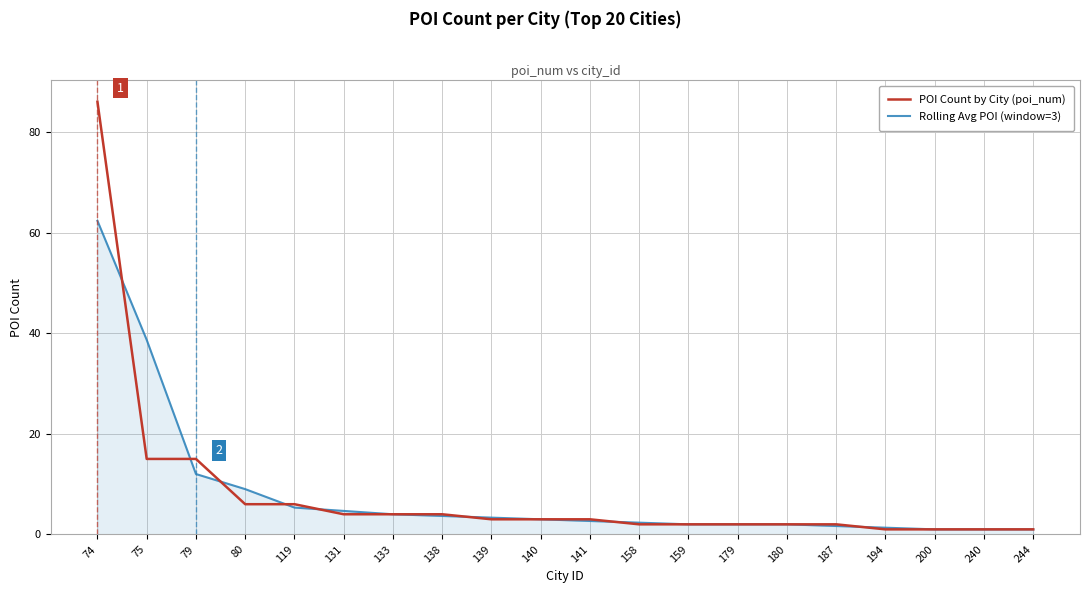

How many categories are shown in the chart?

20